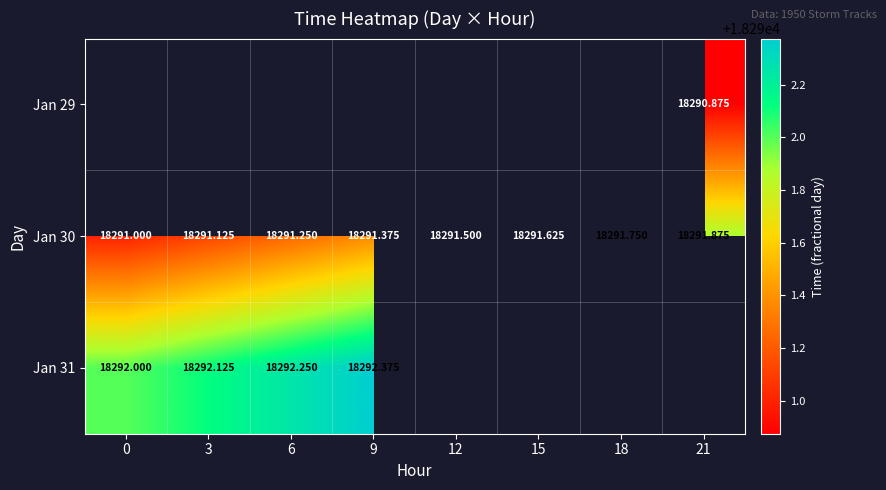

Is it true that Jan 29 equals 6329.9 at 21?

False